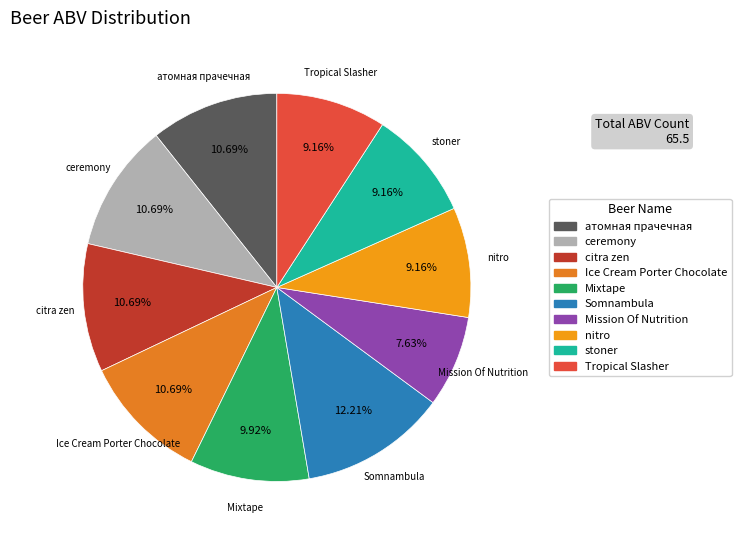

Combined, do ceremony and nitro account for over 50%?

No